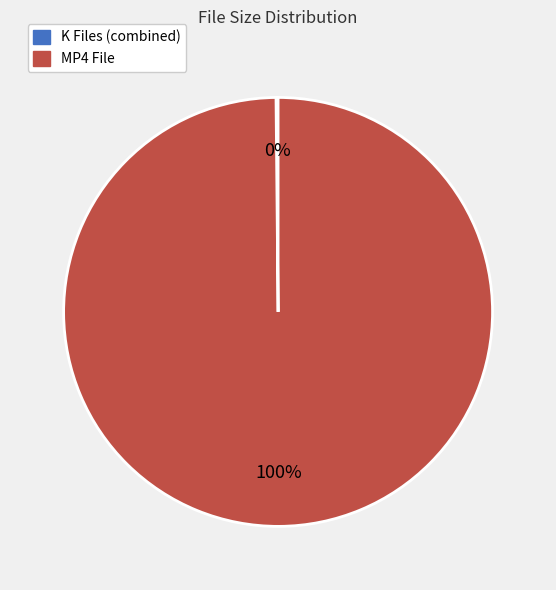

True or false: MP4 File accounts for 92% of the total.

False